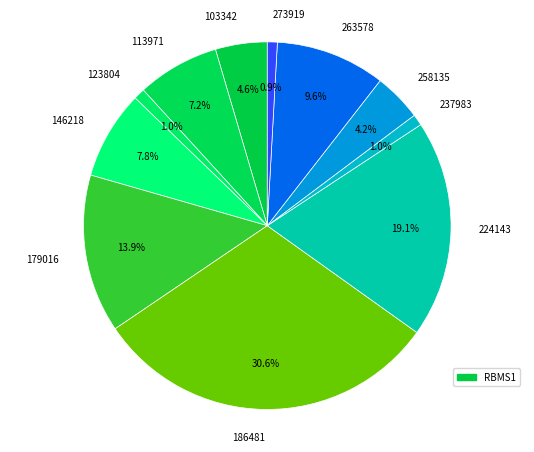

Which slice is the largest?

186481